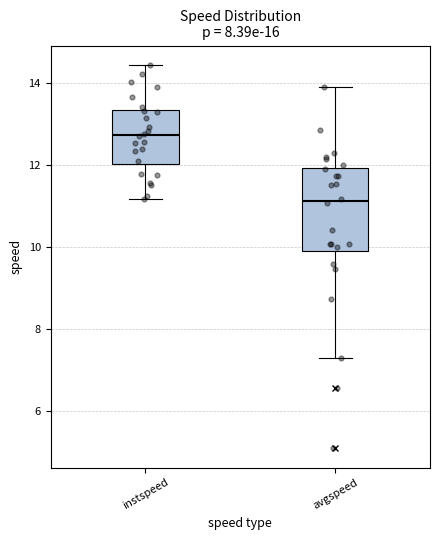

Where does the median line of the box for instspeed sit on the y-axis? The values are not printed on the chart, so give them approximately, as read against the axis.

12.8